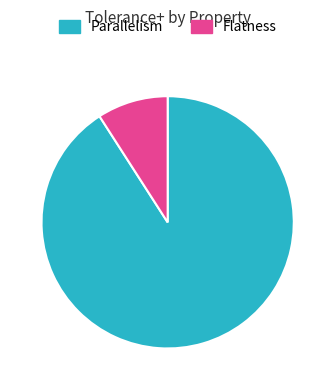

Is there any slice that represents more than half of the pie?

Yes